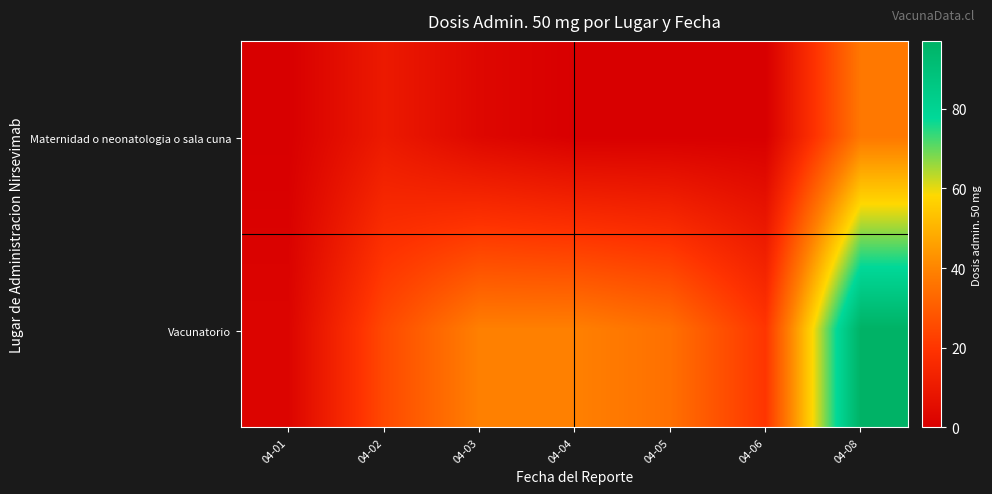

How many categories are shown in the chart?

7